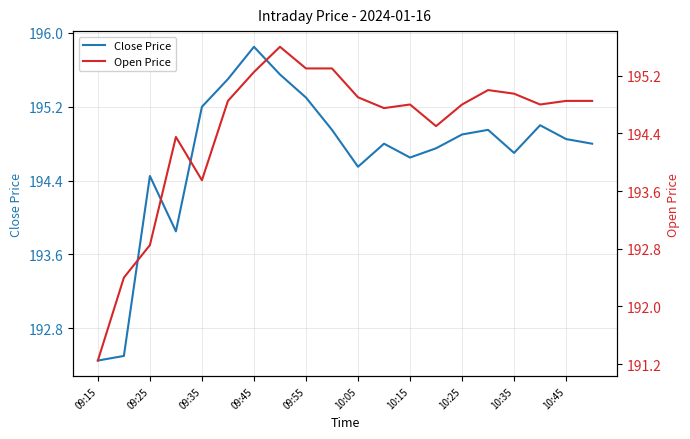

What are all the series names shown in the legend?

Close Price, Open Price